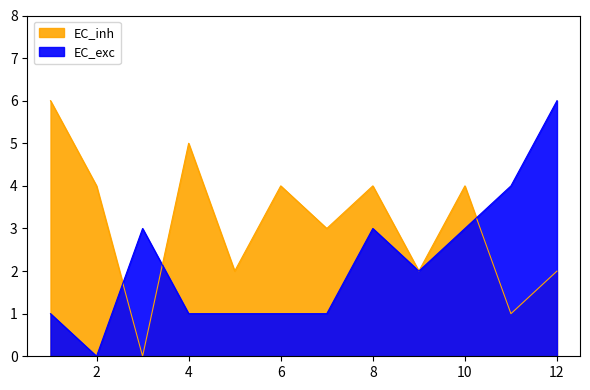

At which category does the chart reach its minimum across all series?

2